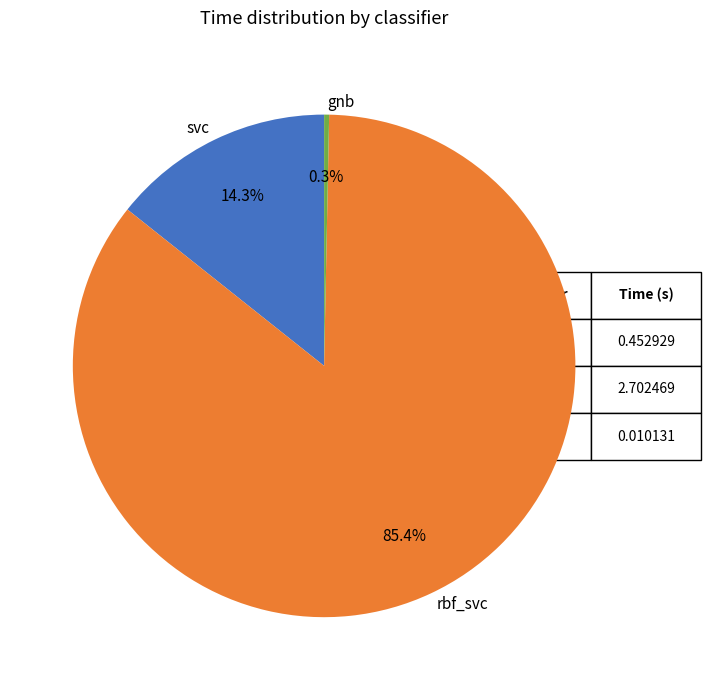

Is the sum of gnb and rbf_svc greater than half?

Yes